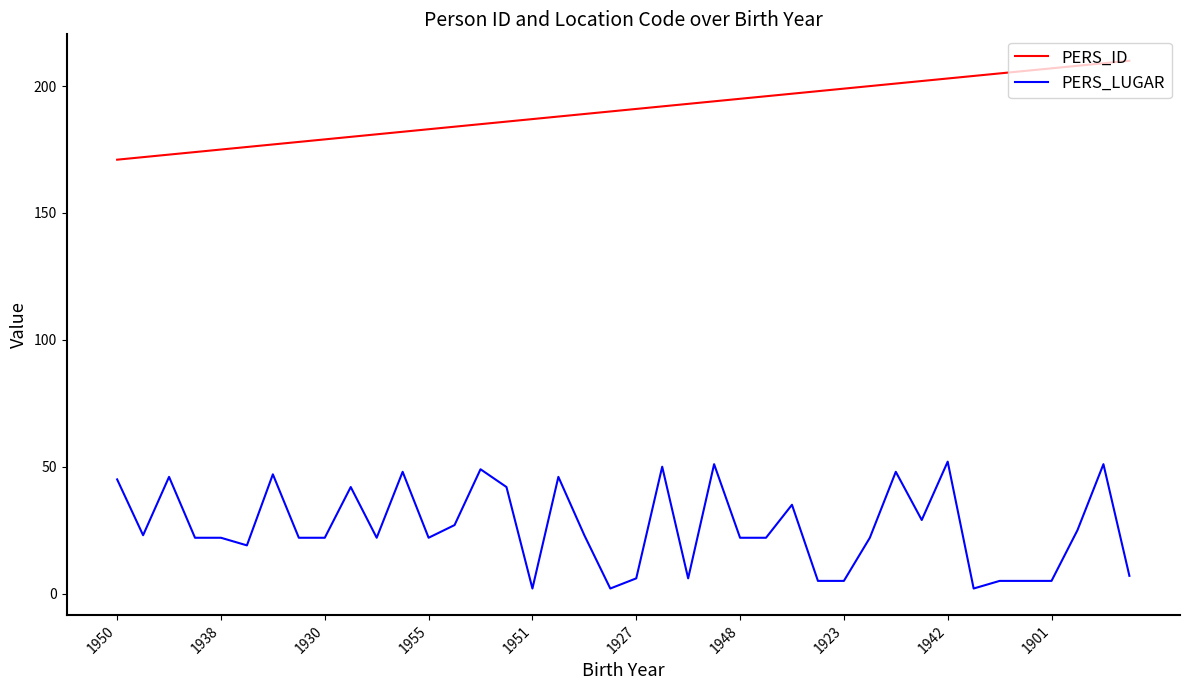

Which series has the largest total across all categories?

PERS_ID